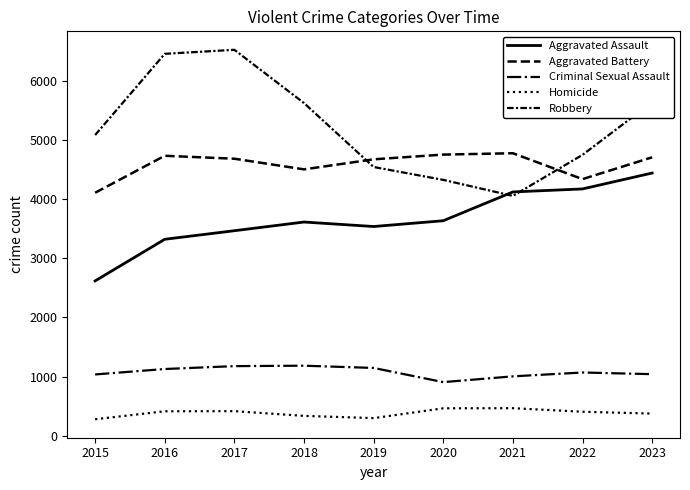

True or false: Homicide and Aggravated Assault cross at least once.

False